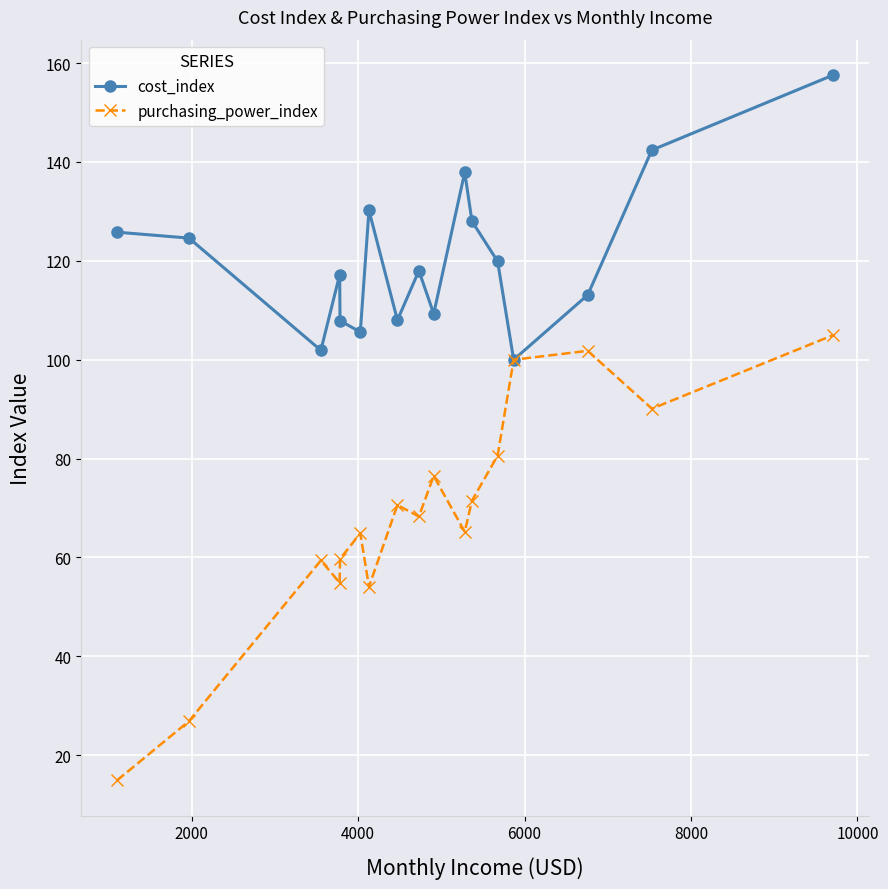

What is the maximum value shown in the chart?

157.6